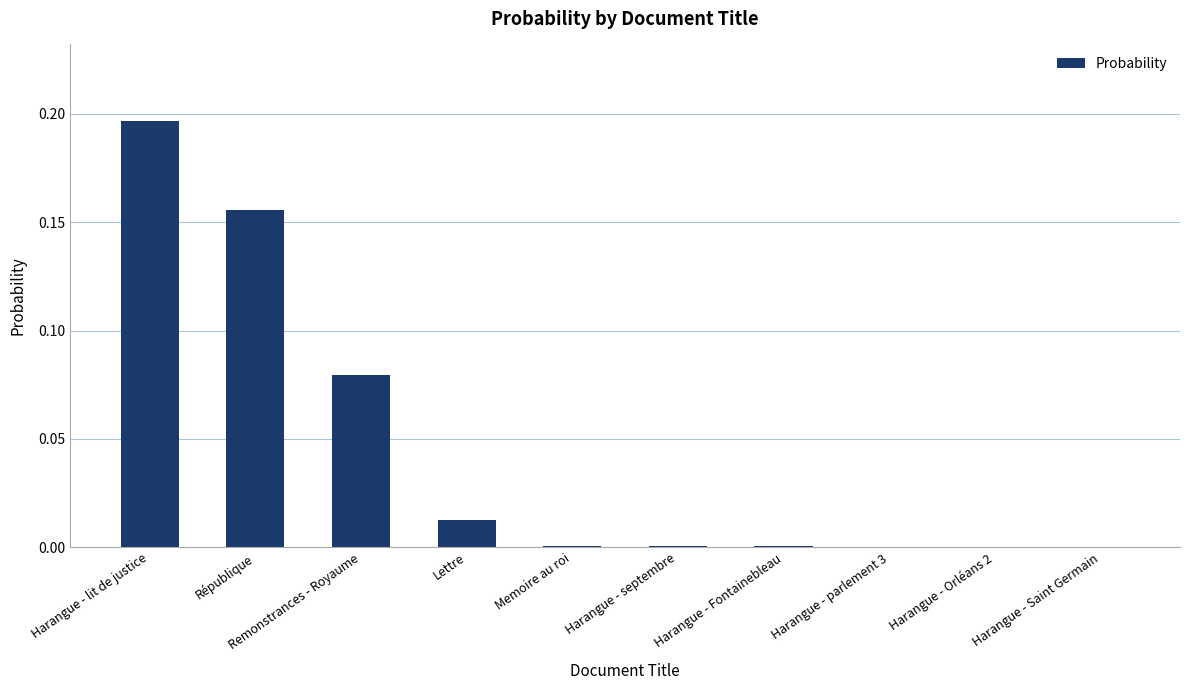

At which category does the chart reach its peak across all series?

Harangue - lit de justice